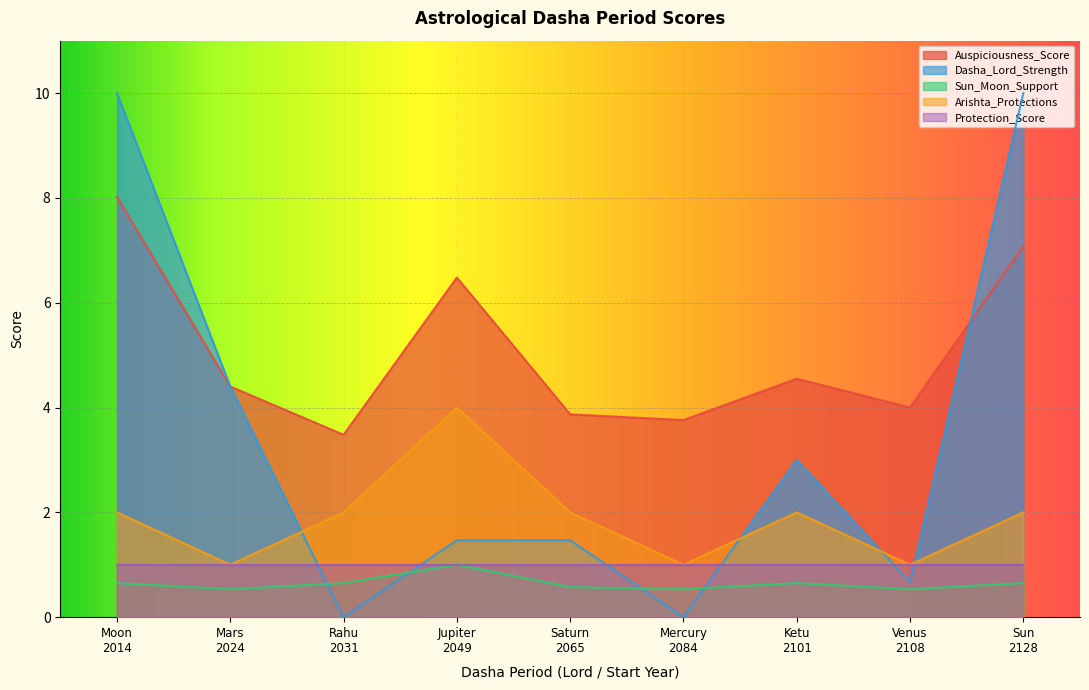

Is the value of Auspiciousness_Score at Moon
2014 greater than the value of Sun_Moon_Support at Saturn
2065?

Yes